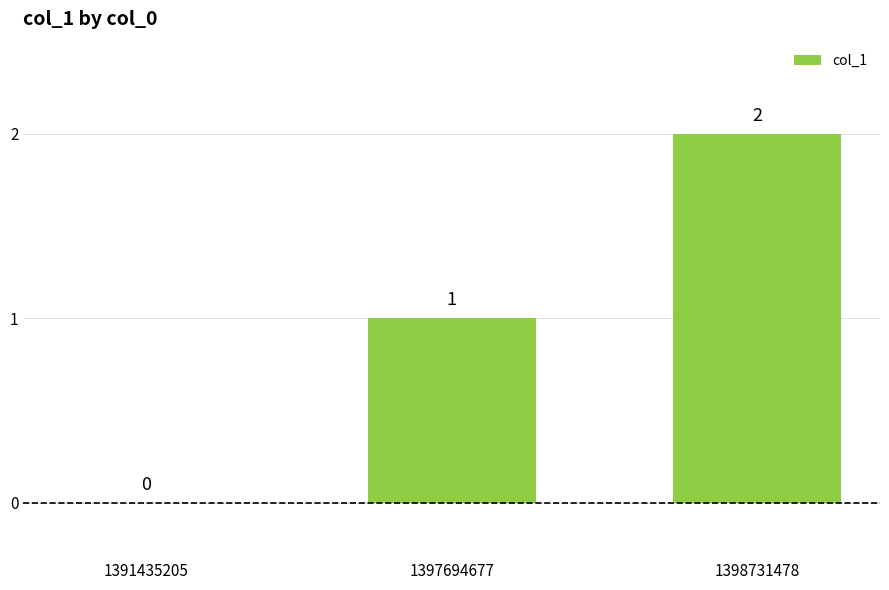

Are the bars grouped side by side (vs. stacked)?

No